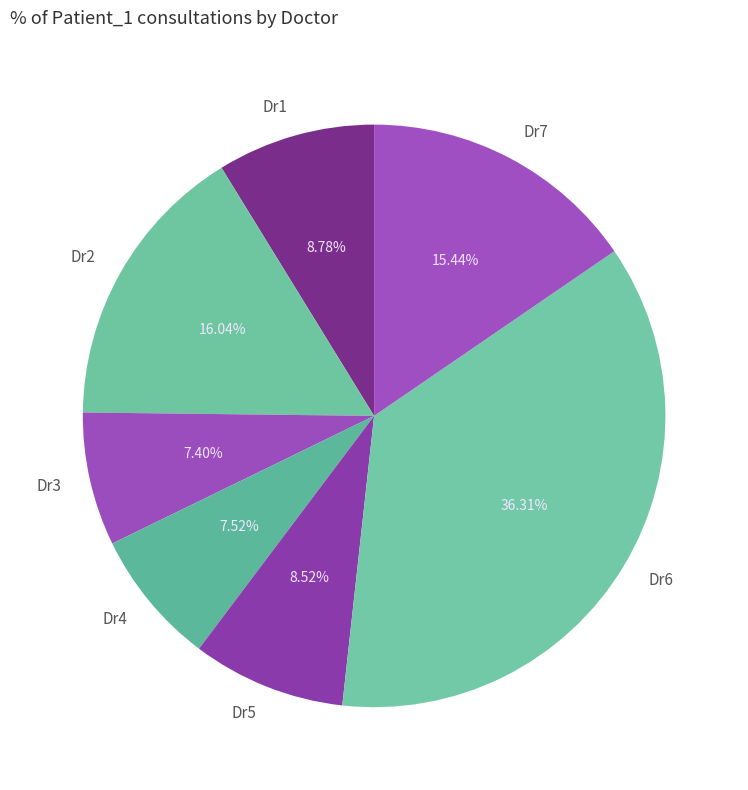

Which has a higher value, Dr6 or Dr1?

Dr6